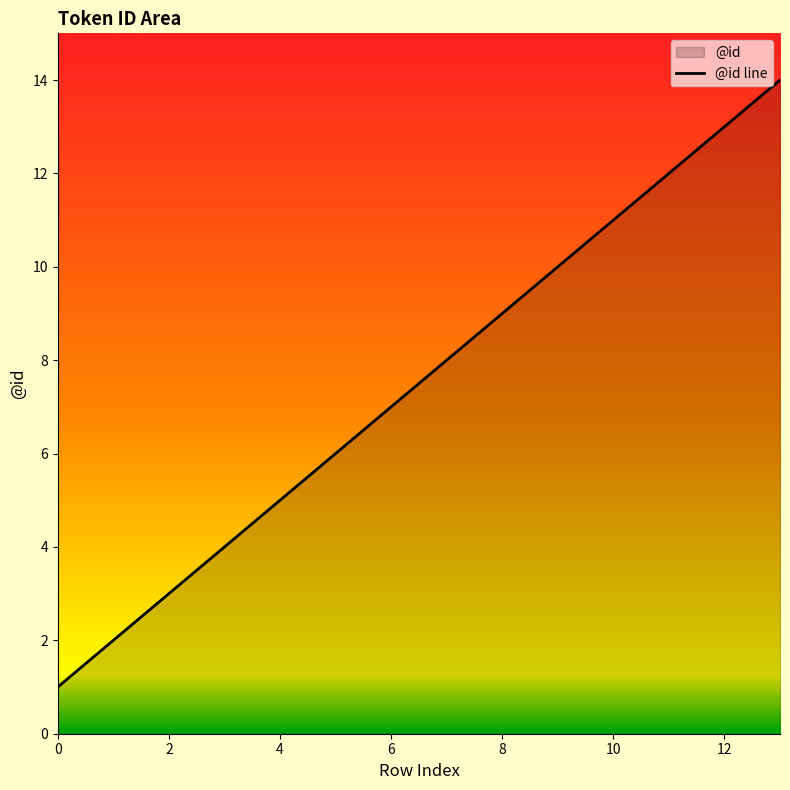

What is the maximum value shown in the chart?

14